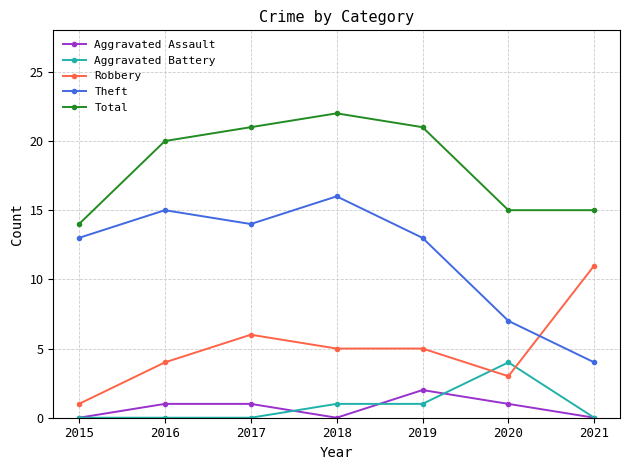

At which category does the chart reach its peak across all series?

2018